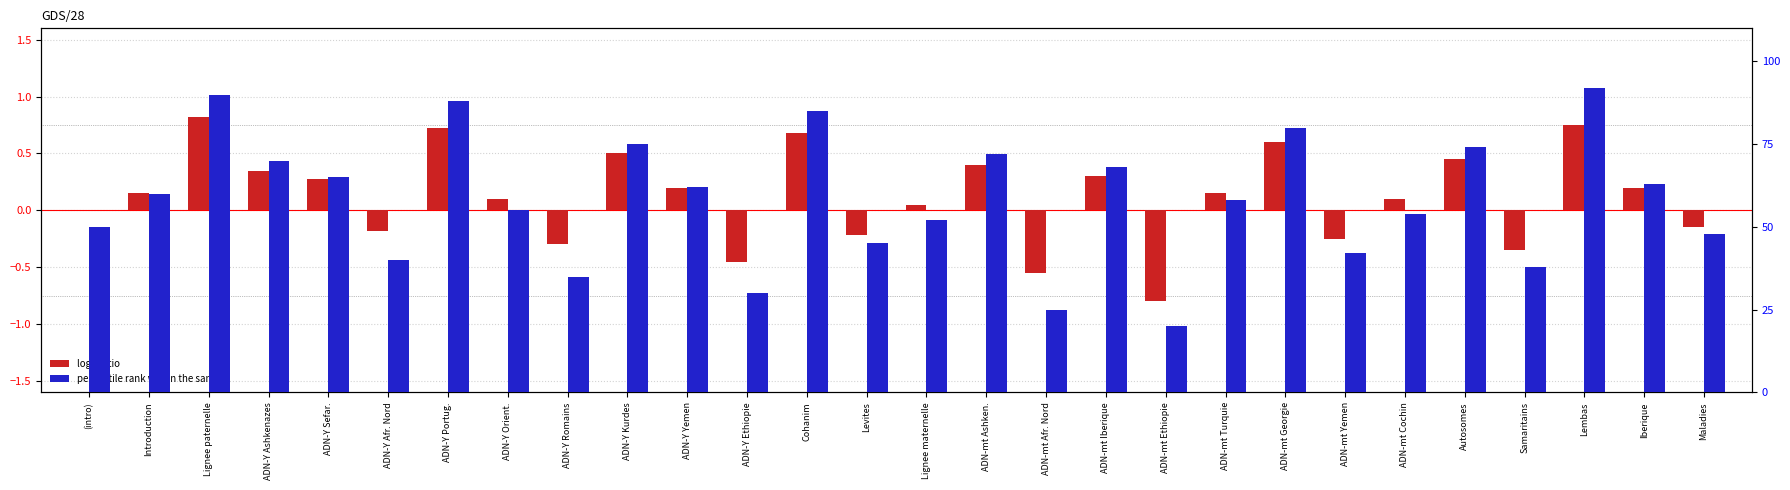

True or false: percentile rank within the sample has a value of 107.8 at ADN-Y Yemen.

False